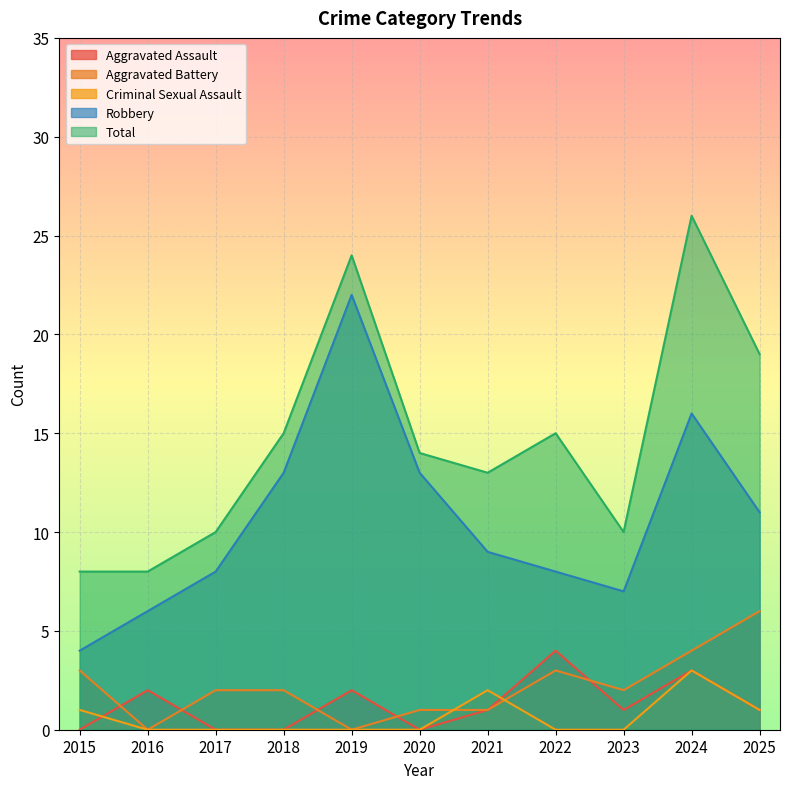

What is the difference between the highest and lowest values at 2018?

15